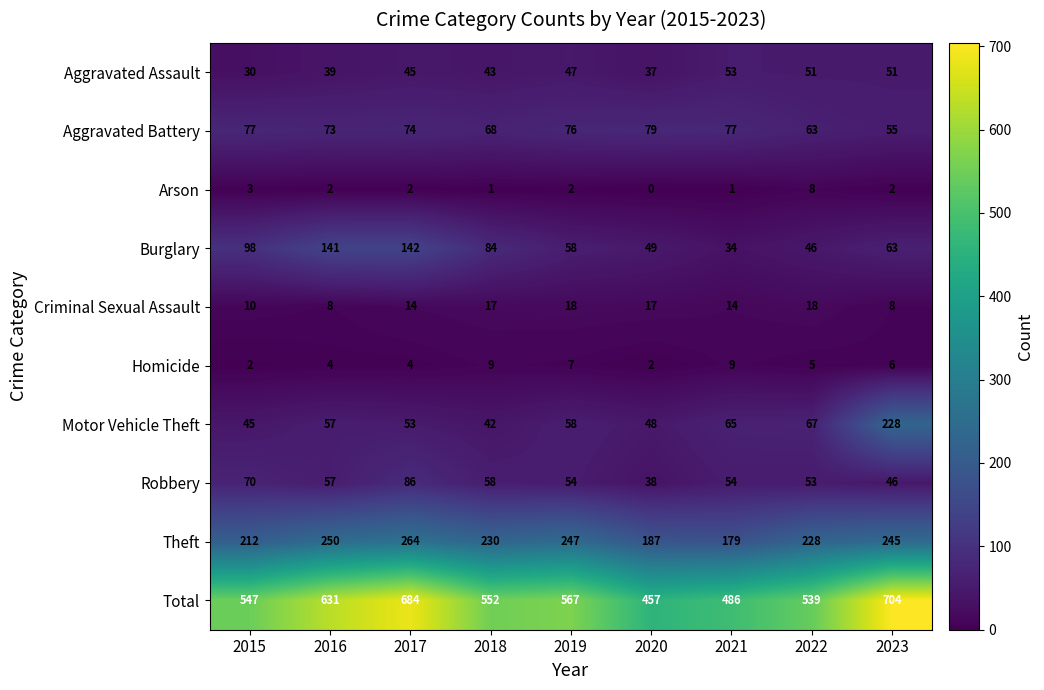

Which series has the largest total across all categories?

Total